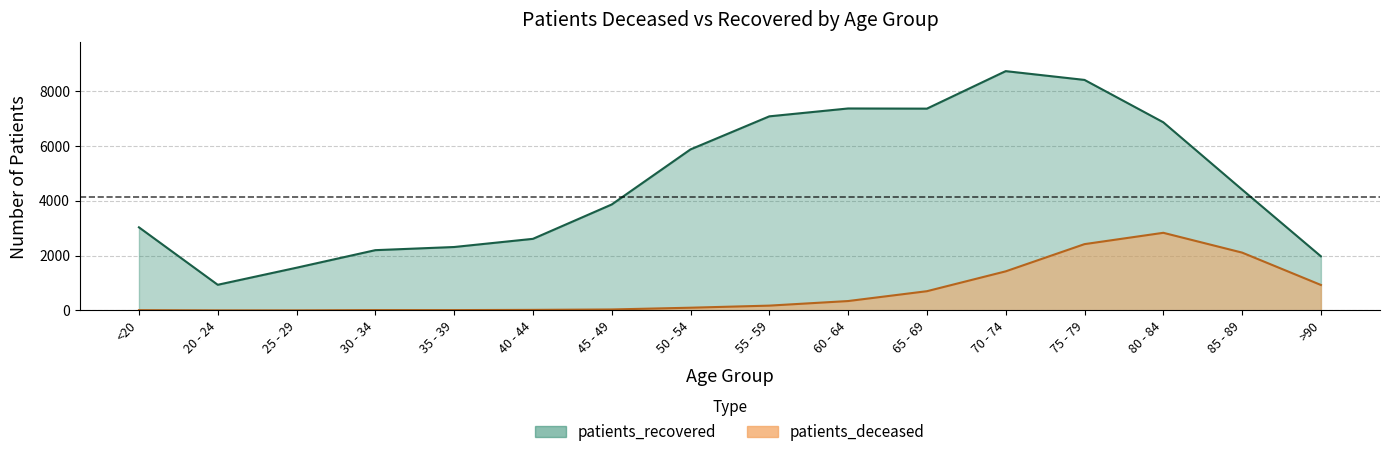

What are all the series names shown in the legend?

patients_deceased, patients_recovered